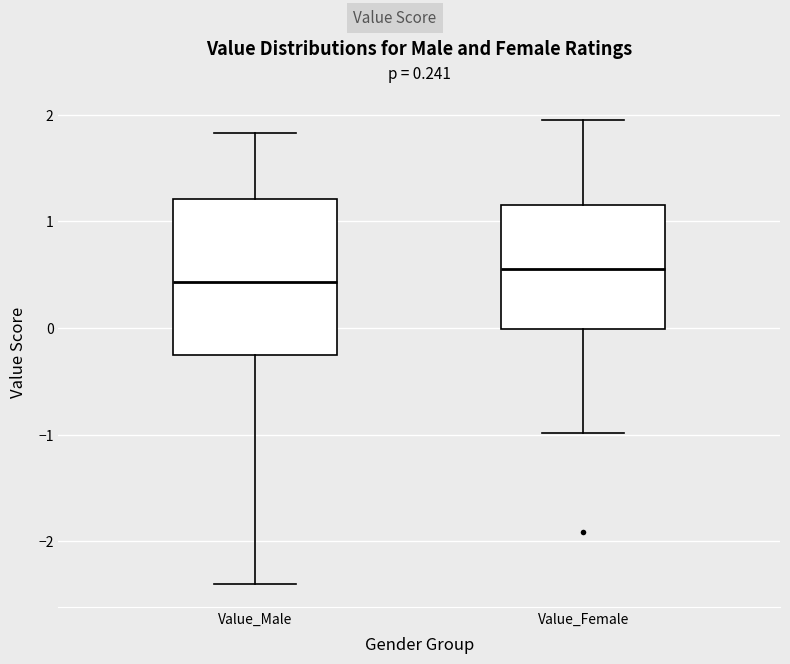

Comparing the boxes themselves (not the whiskers), which one is the tallest?

Value_Male